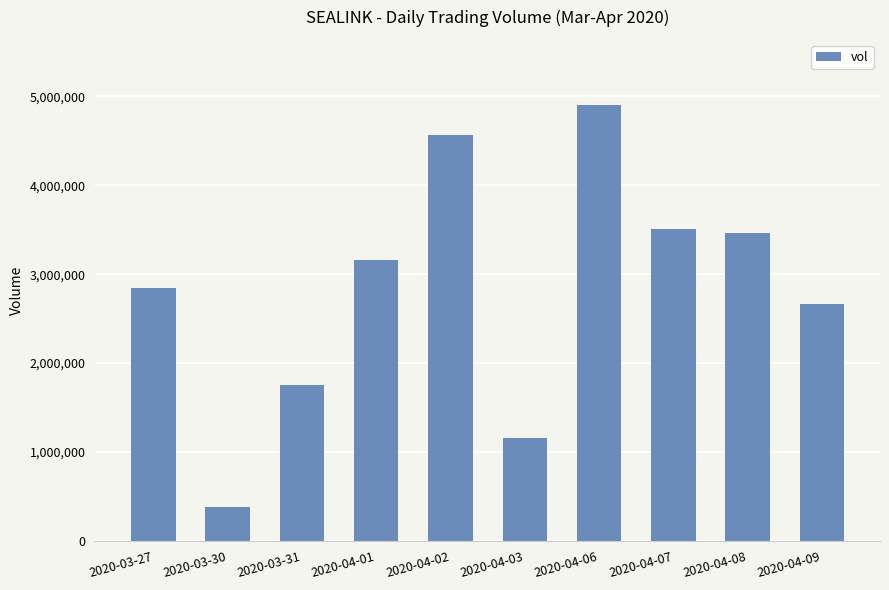

How many bars are there in total?

10